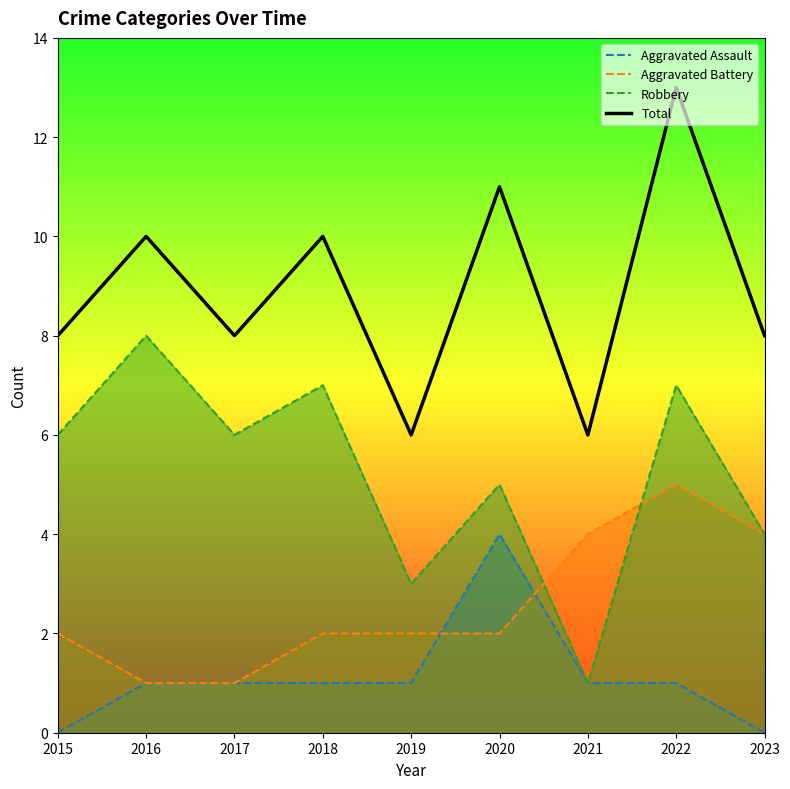

What is the value of the Aggravated Battery point at the 5th from the left?

2